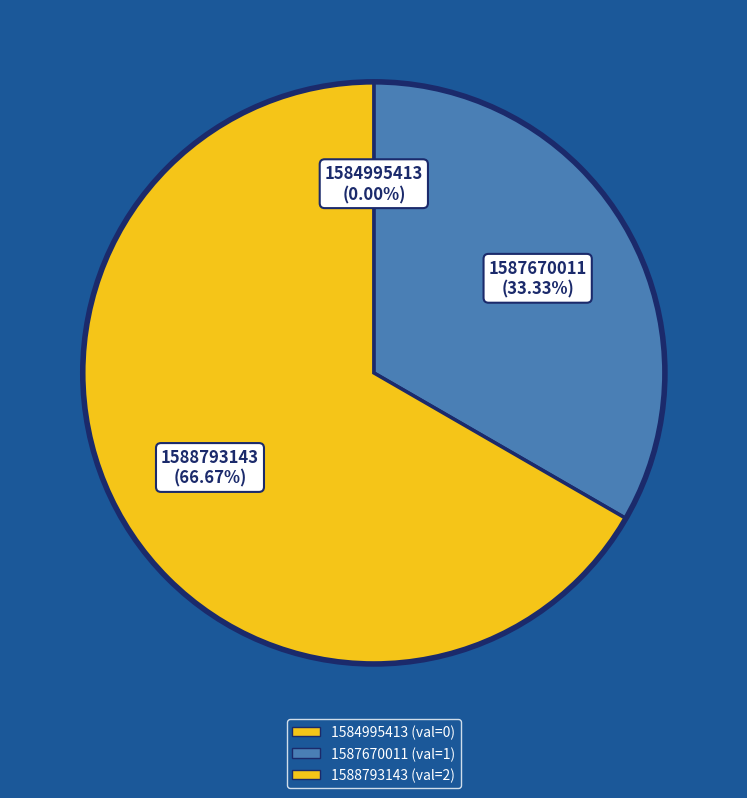

What is the change in value from 1584995413 to 1588793143?

+2